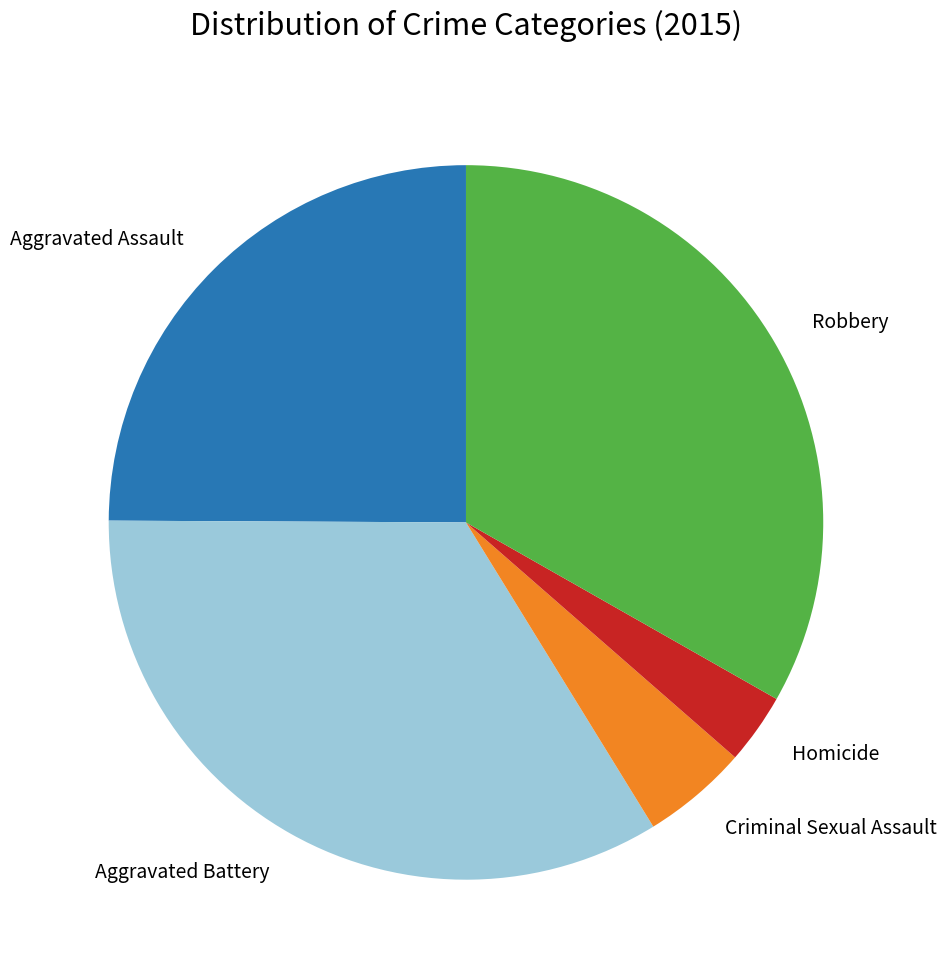

Rank the categories by value from highest to lowest.

Aggravated Battery, Robbery, Aggravated Assault, Criminal Sexual Assault, Homicide